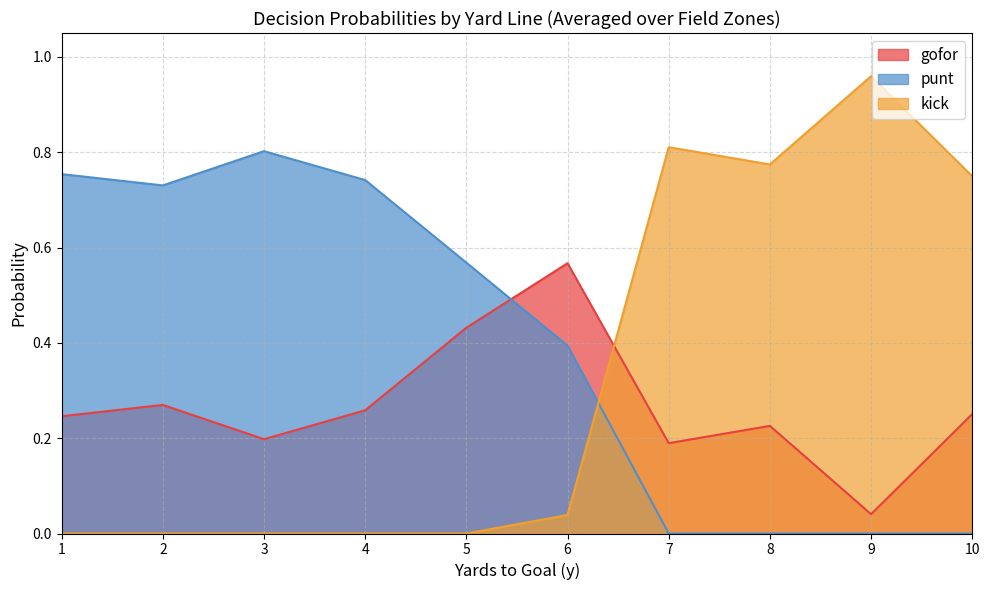

Rank the series by their maximum value, from lowest to highest.

gofor, punt, kick